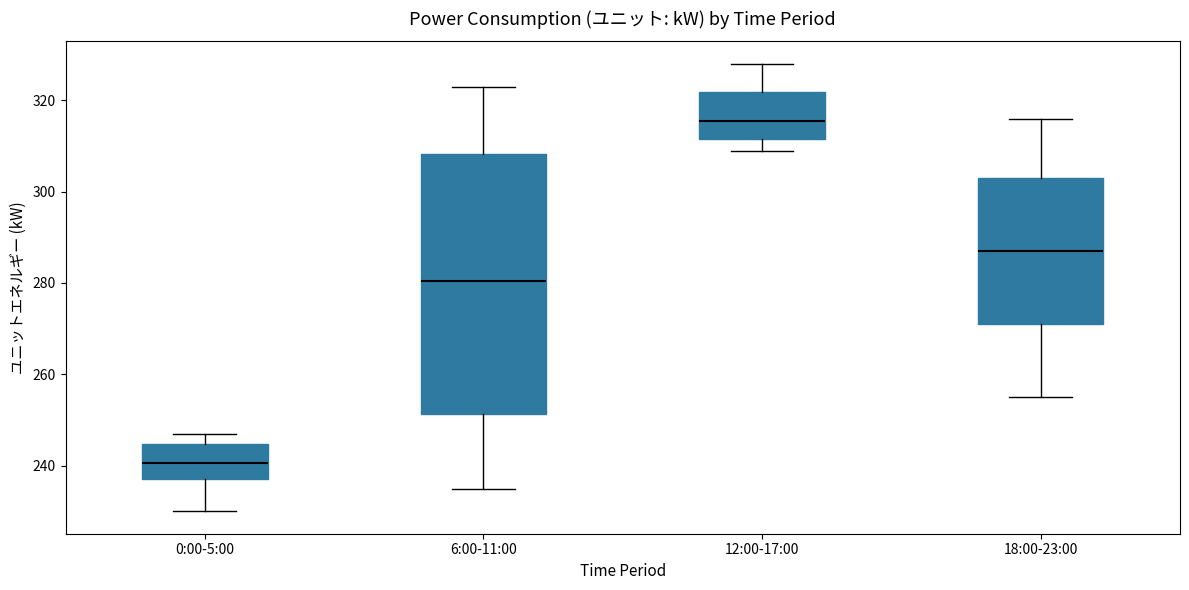

Reading left to right, read every box against the y-axis: the position of its median line, the range the box covers, and the ends of its whiskers. The values are not printed on the chart, so give them approximately, as read against the axis.

0:00-5:00: median 240, box 238 to 244, whiskers 230 to 248
6:00-11:00: median 280, box 252 to 308, whiskers 236 to 324
12:00-17:00: median 316, box 312 to 322, whiskers 310 to 328
18:00-23:00: median 288, box 272 to 304, whiskers 256 to 316